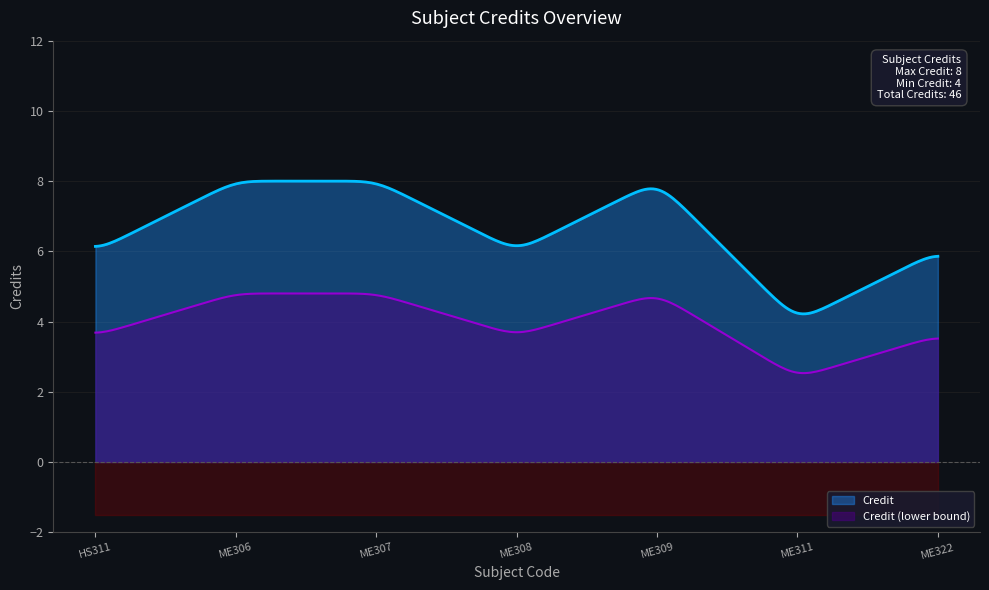

What is the sum of all values?

46